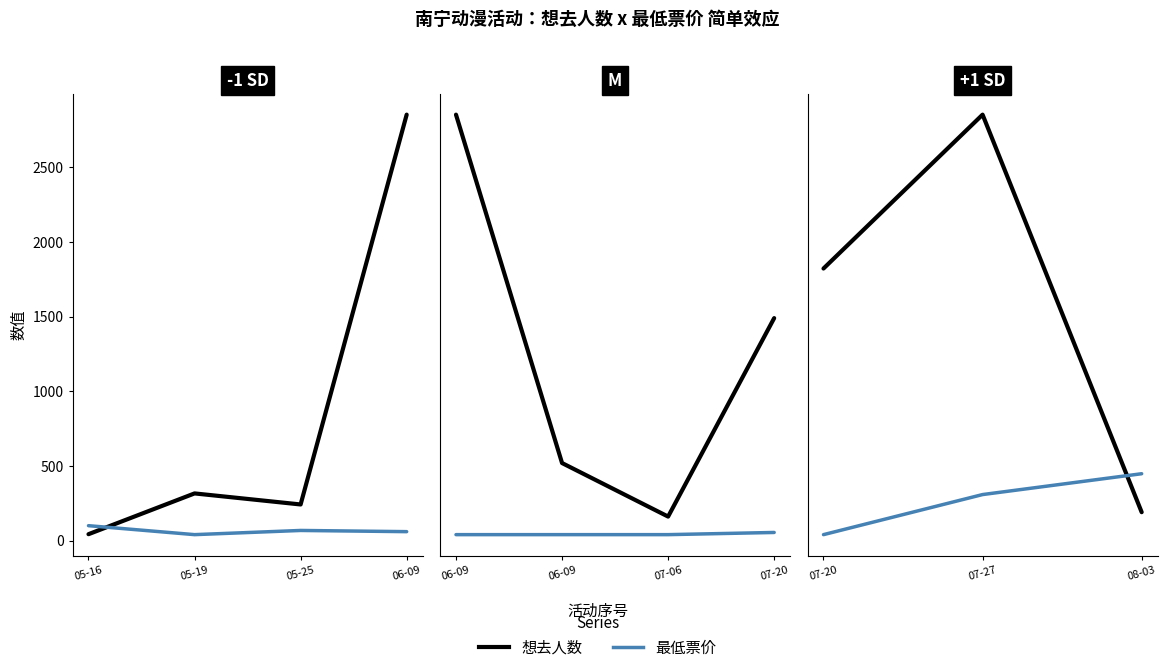

Is this an area chart (filled region under the line)?

No